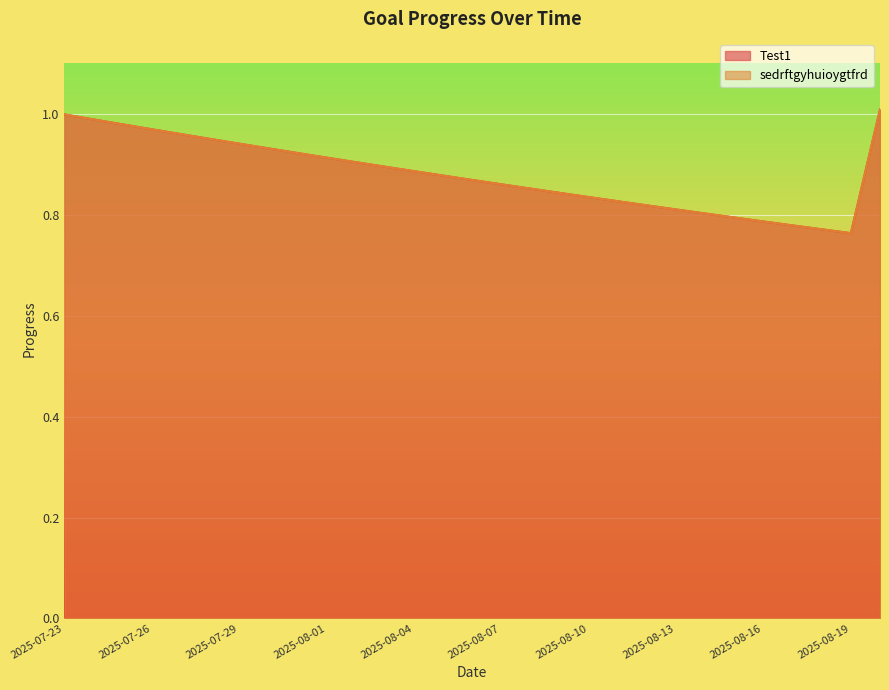

Where is the first local minimum for sedrftgyhuioygtfrd?

2025-08-19